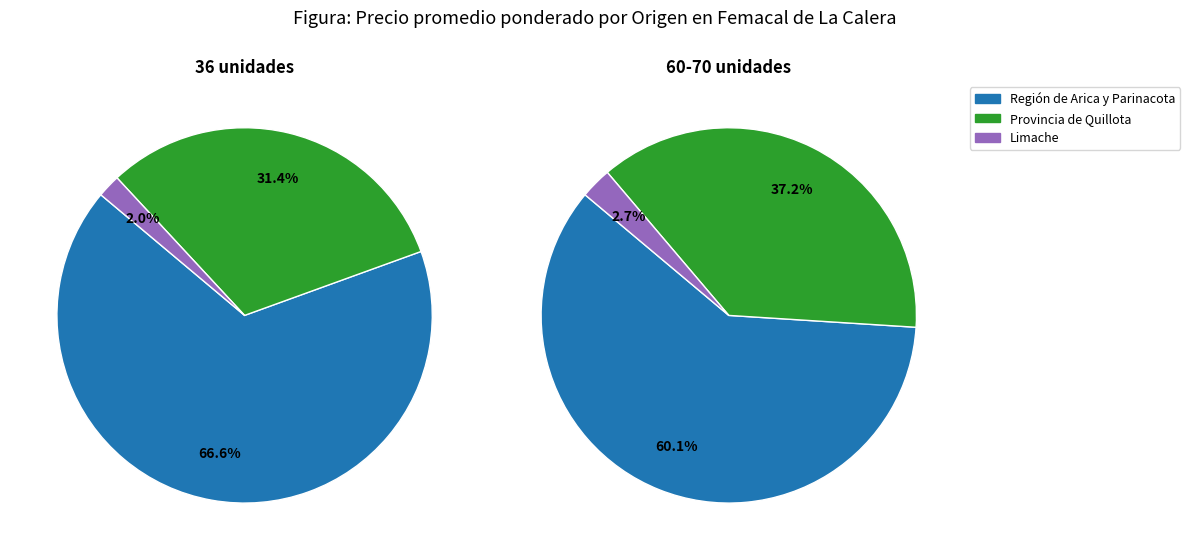

Which has a higher value, Región de Arica y Parinacota or Limache?

Región de Arica y Parinacota